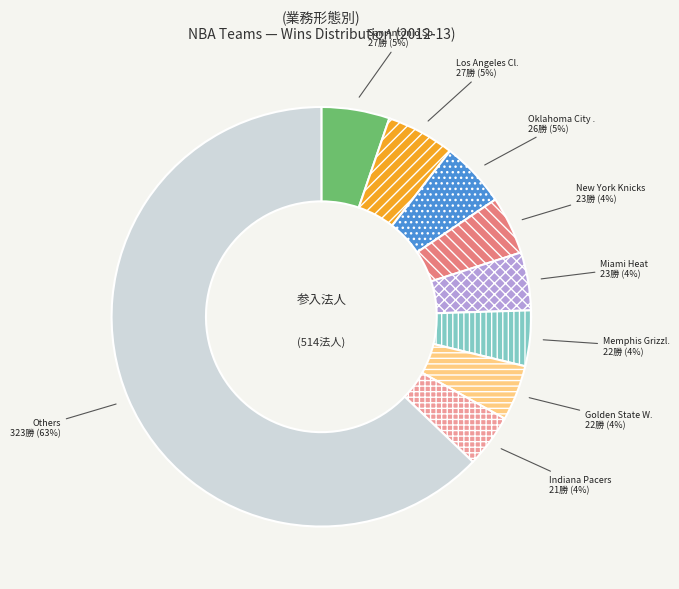

Is there a majority slice in this chart?

Yes